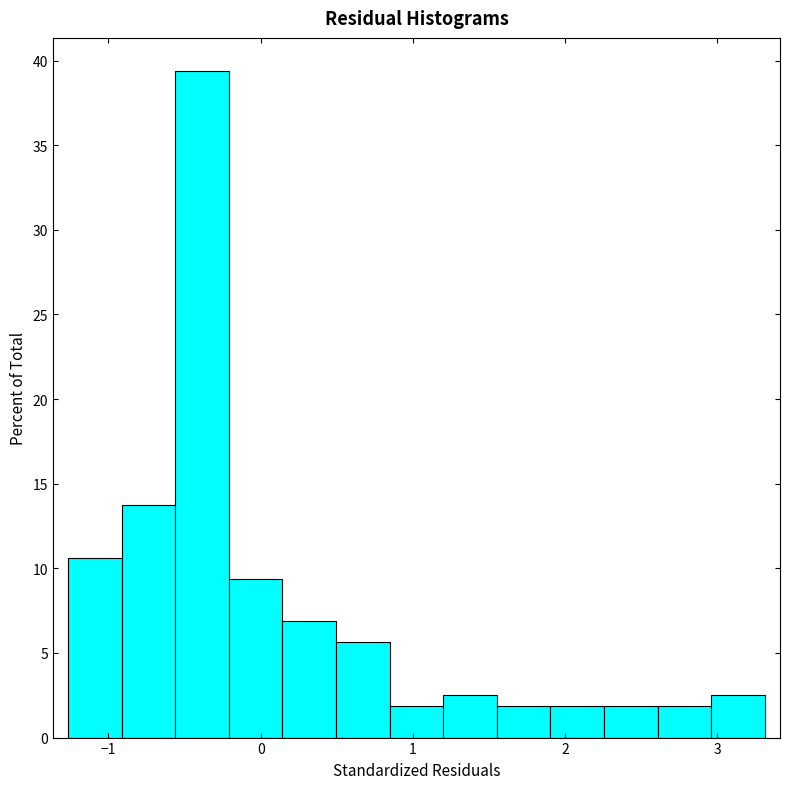

Read against the x-axis, roughly where is the centre of the tallest bar?

-0.4